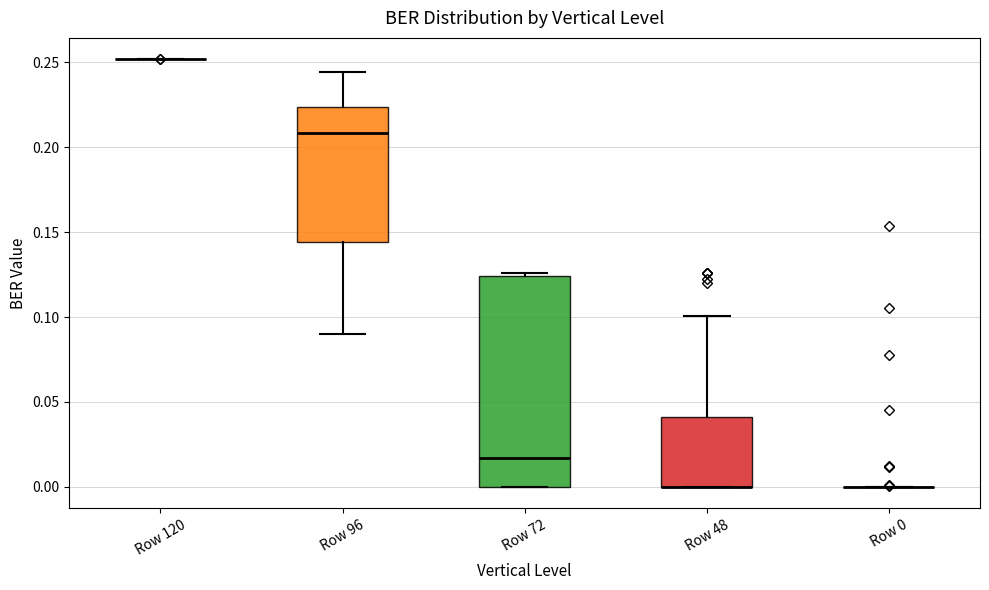

Reading left to right, read every box against the y-axis: the position of its median line, the range the box covers, and the ends of its whiskers. The values are not printed on the chart, so give them approximately, as read against the axis.

Row 120: box collapsed to a line at 0.250, whiskers 0.250 to 0.250
Row 96: median 0.210, box 0.145 to 0.225, whiskers 0.090 to 0.245
Row 72: median 0.015, box 0.000 to 0.125, whiskers 0.000 to 0.125 (just above the box's upper edge)
Row 48: median 0.000 (drawn on the box's lower edge), box 0.000 to 0.040, whiskers 0.000 to 0.100
Row 0: box collapsed to a line at 0.000, whiskers 0.000 to 0.000